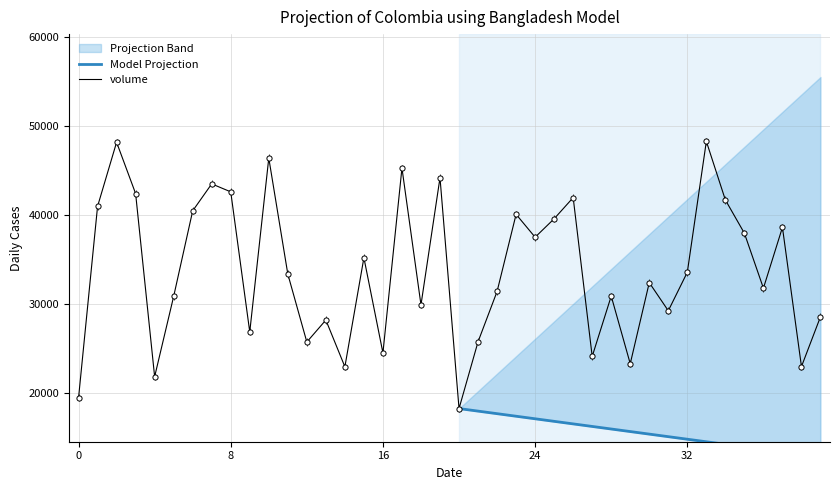

Which series contains the highest Y value?

volume